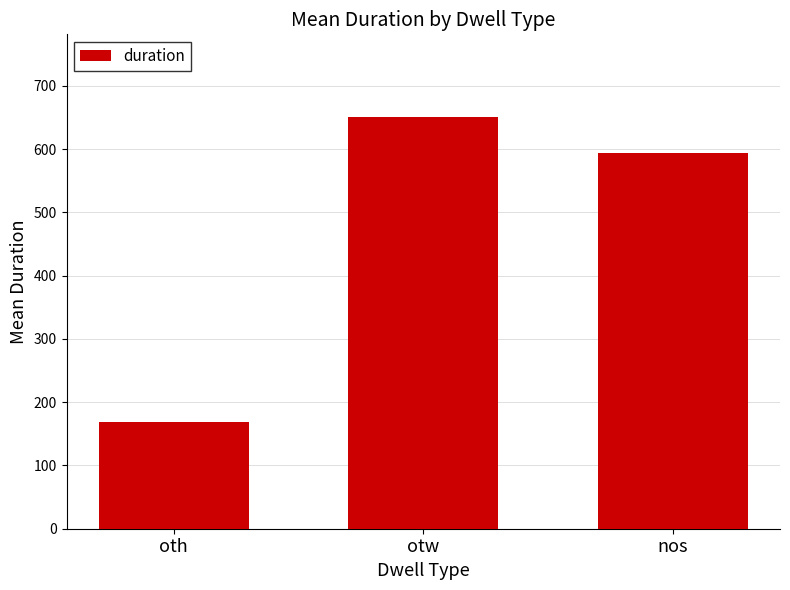

The chart shows a value of 333.8 at nos. True or false?

False